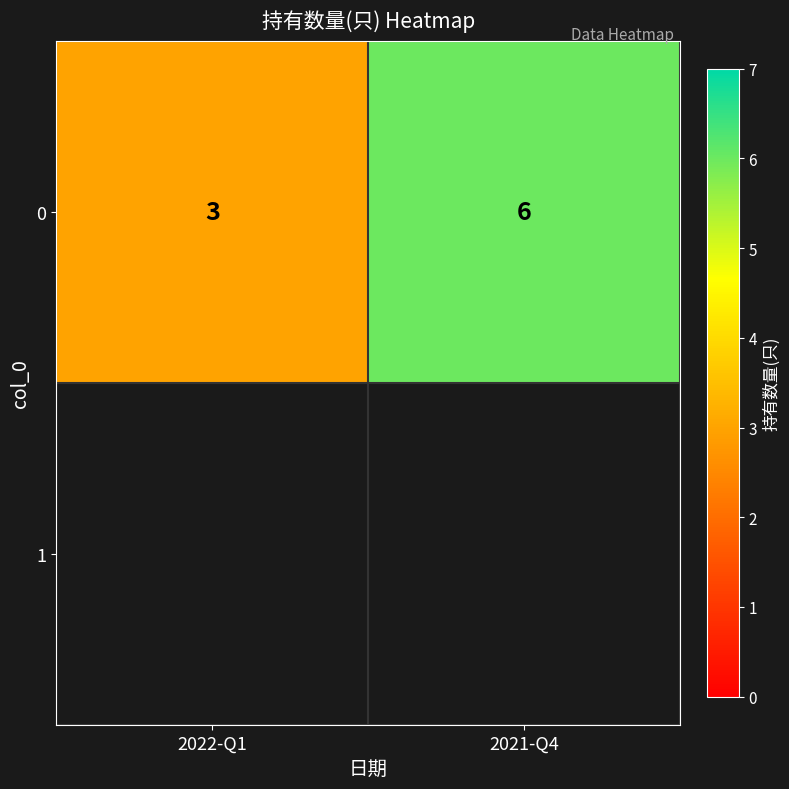

Reading right to left, what are all the values shown in this chart?

2021-Q4=6	2022-Q1=3